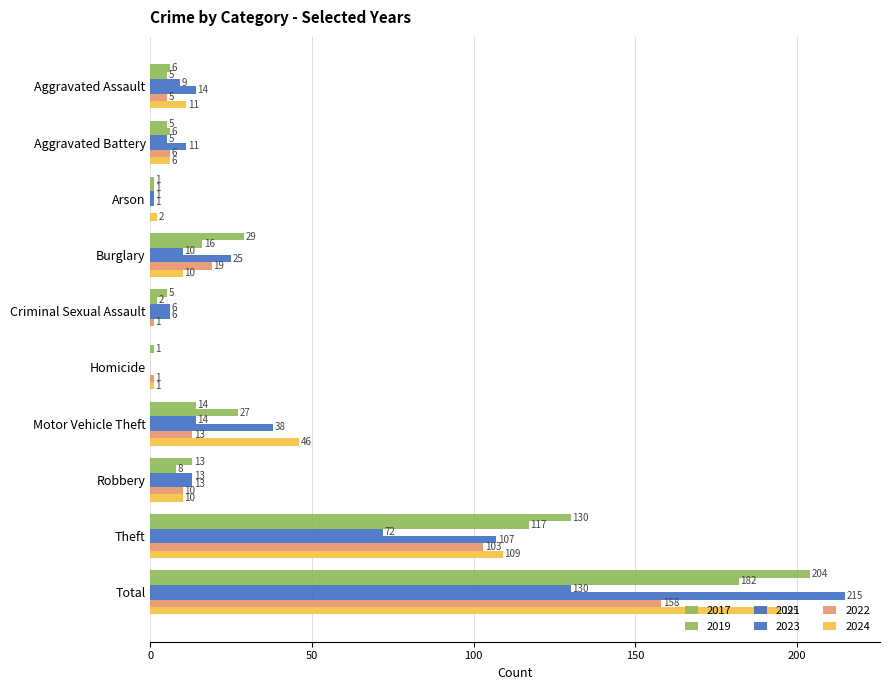

How many data points does each series have?

10